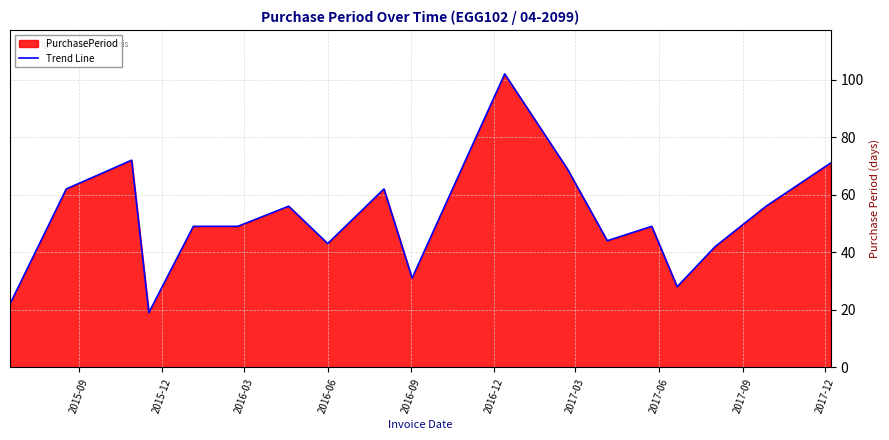

What is the minimum value shown in the chart?

19